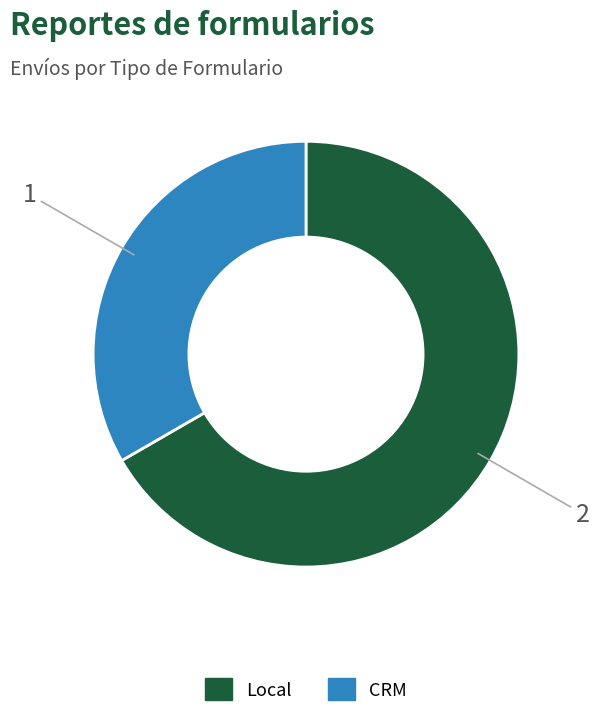

Which slice is the smallest?

CRM